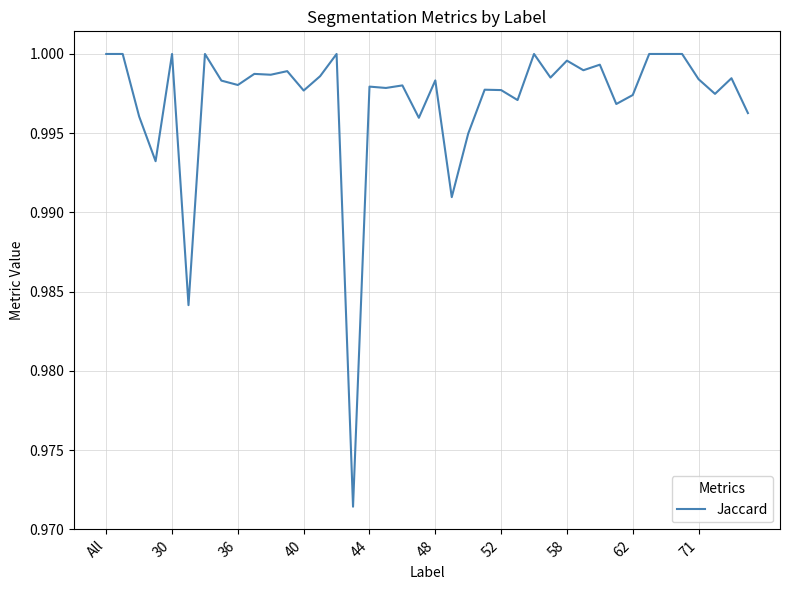

Does the chart display data point markers on the line(s)?

No